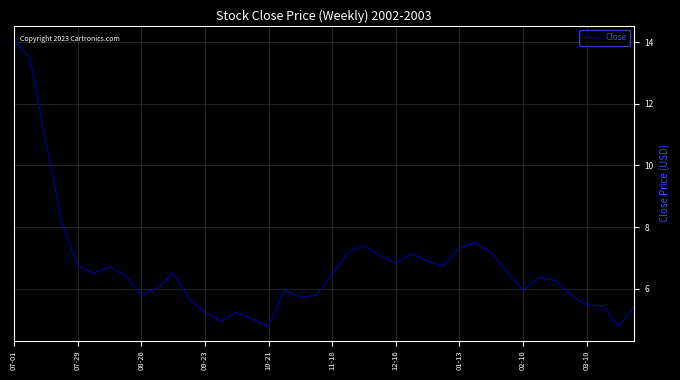

What is the maximum value shown in the chart?

14.1